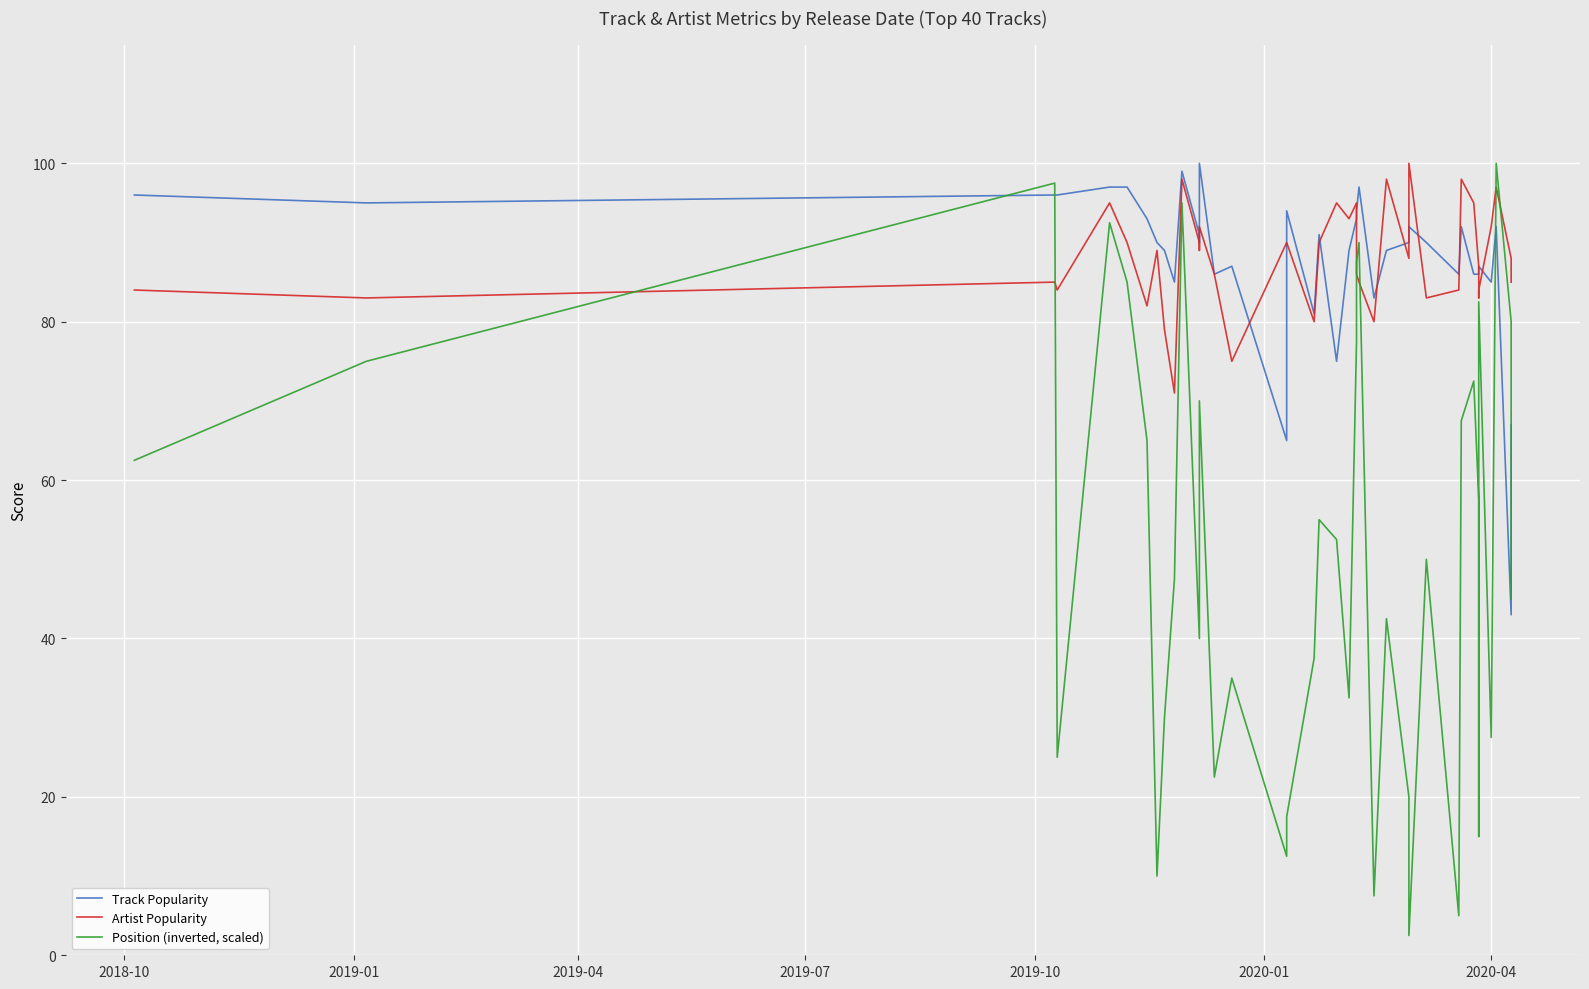

What is the highest value of the Position (inverted, scaled) series?

100.0